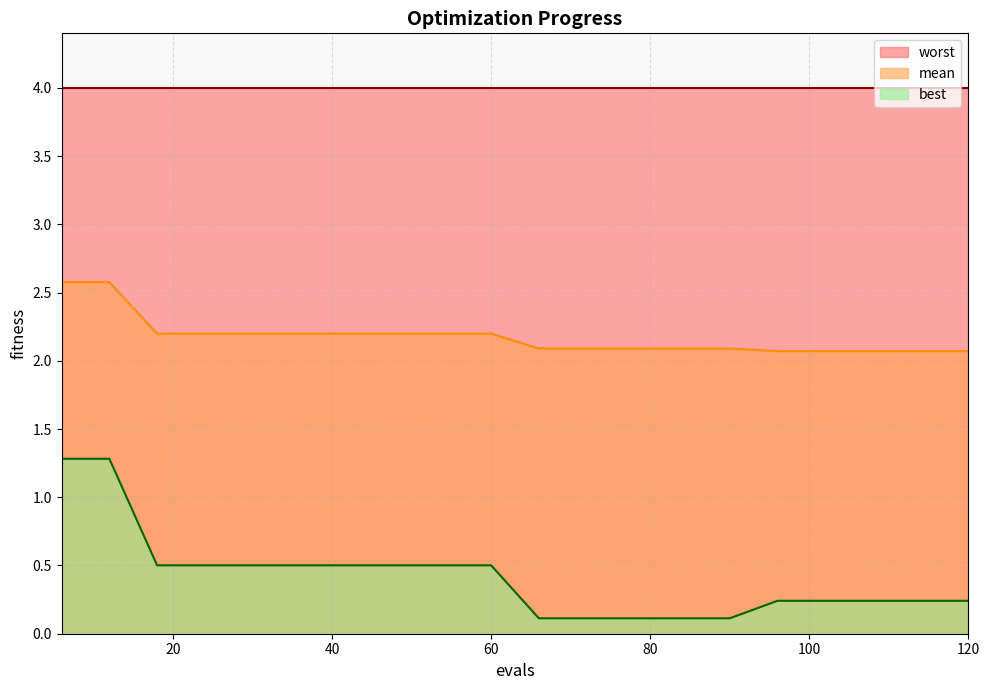

What are all the series names shown in the legend?

worst, mean, best